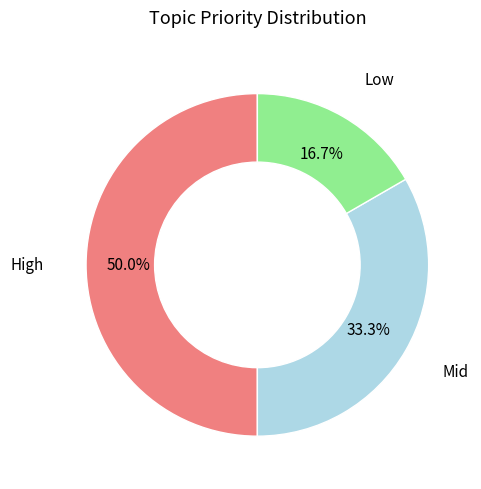

How many slices are in this pie chart?

3